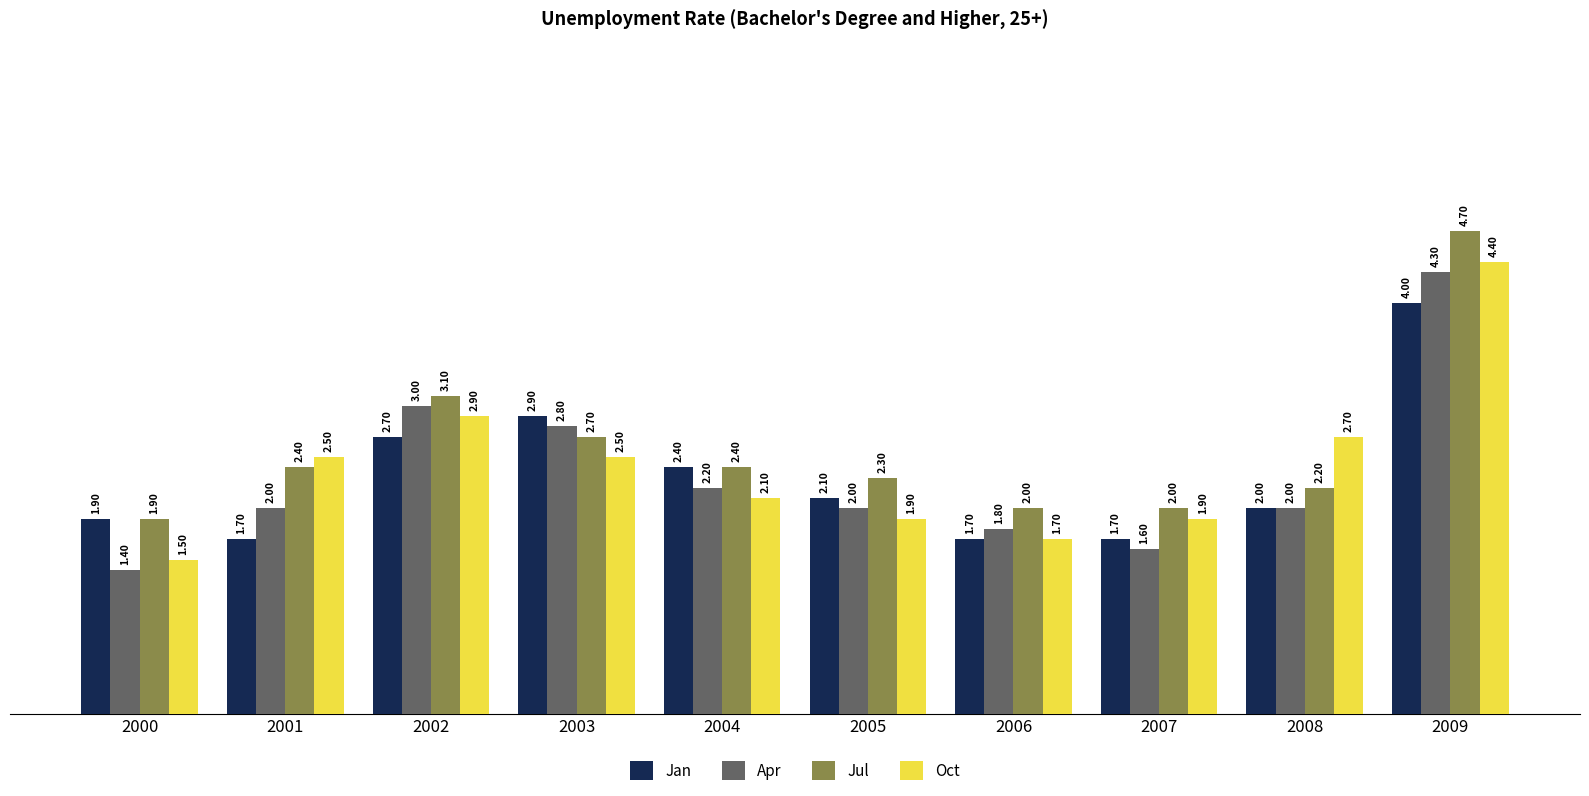

Rank the series by their maximum value, from highest to lowest.

Jul, Oct, Apr, Jan